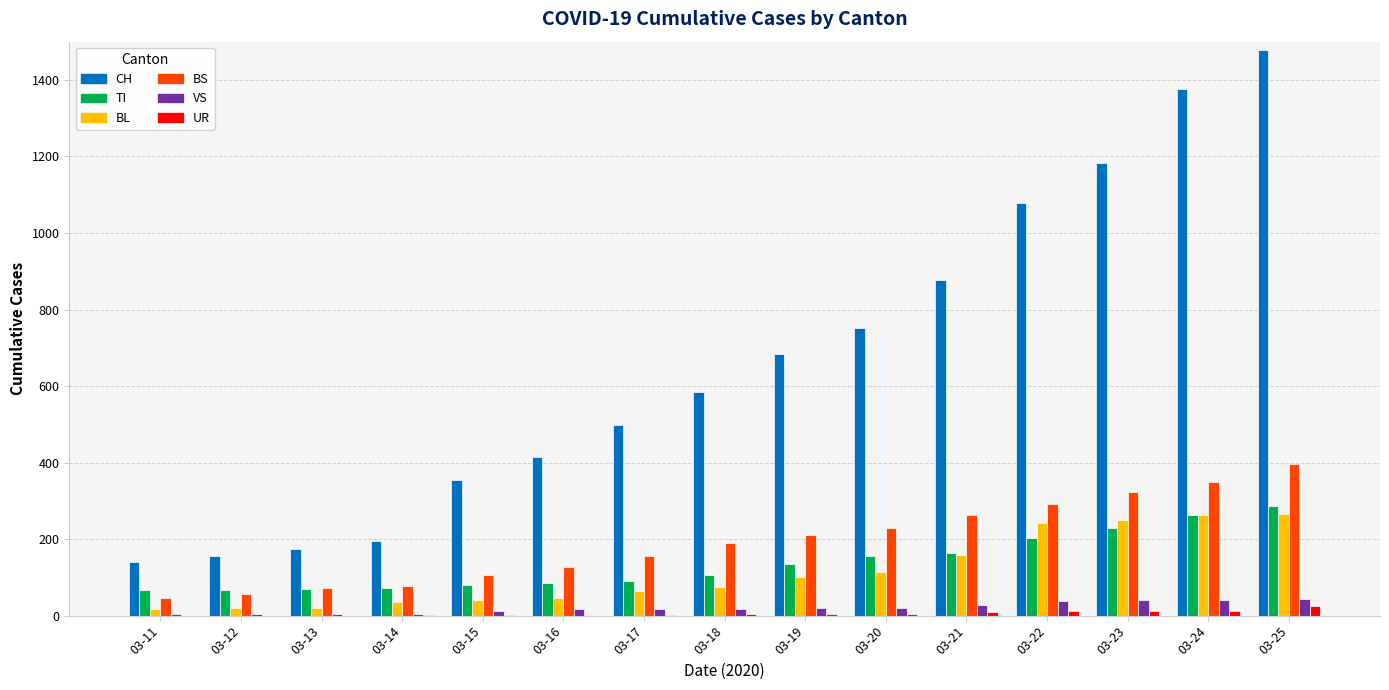

At which category is the sum across all series the highest?

03-25